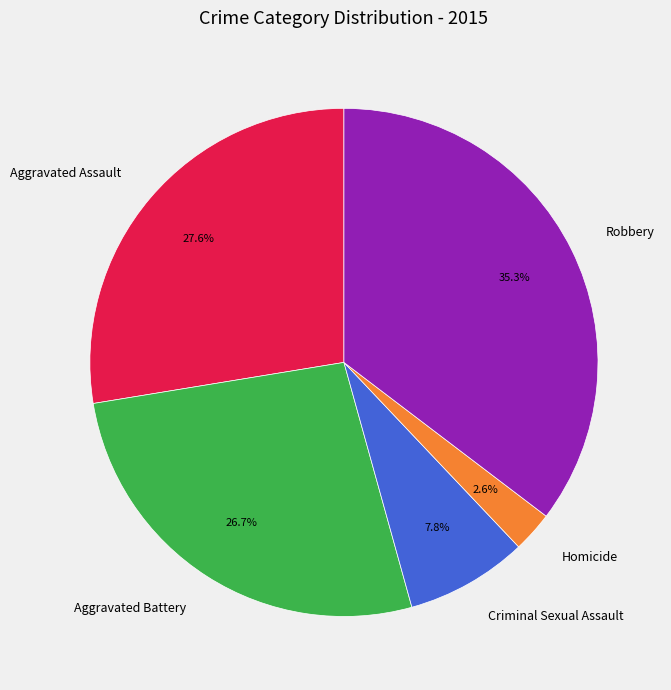

The Robbery slice represents 35% of the pie. True or false?

True